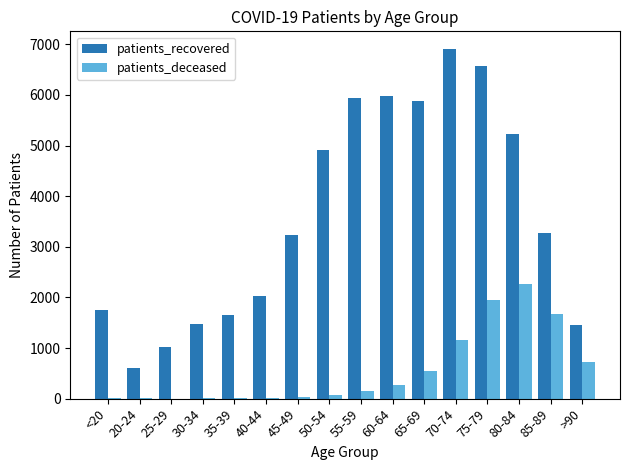

How many groups of bars are there?

16